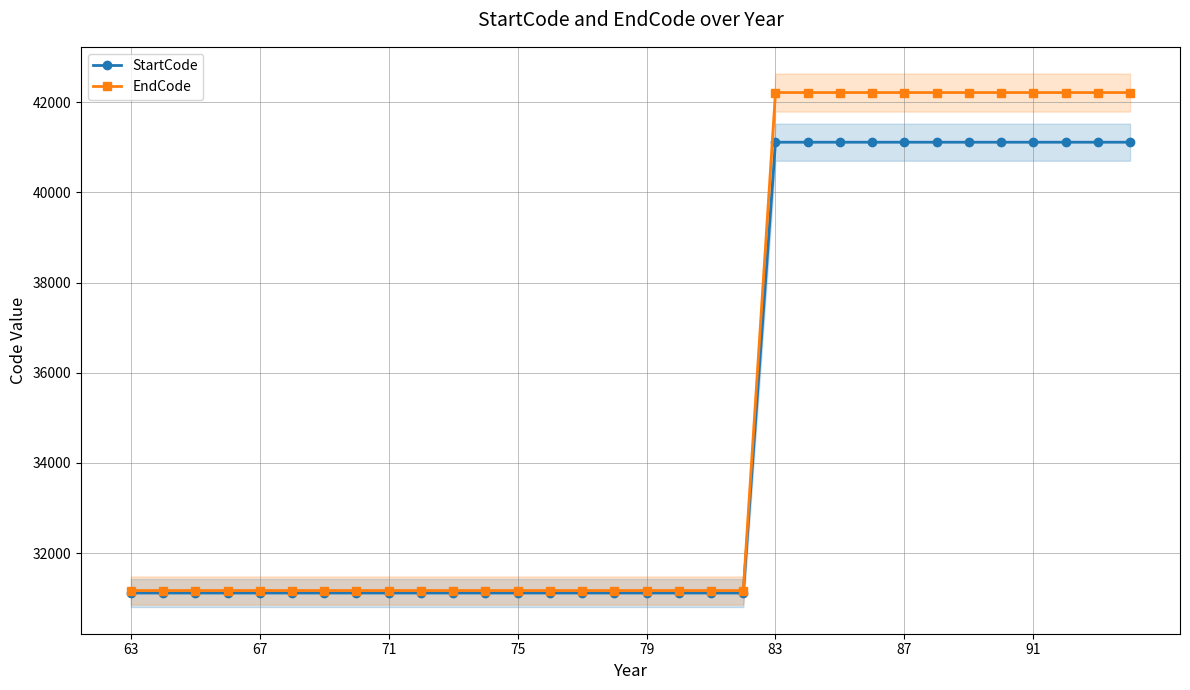

True or false: StartCode and EndCode intersect in this chart.

False